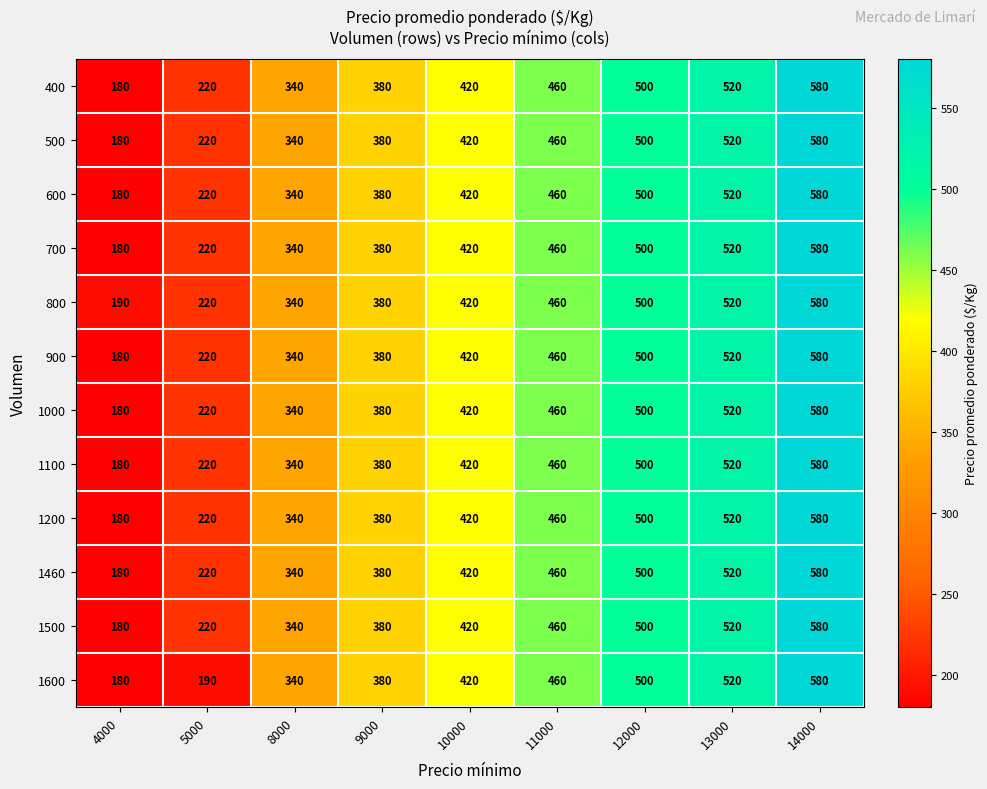

Count the number of data series in this chart.

12